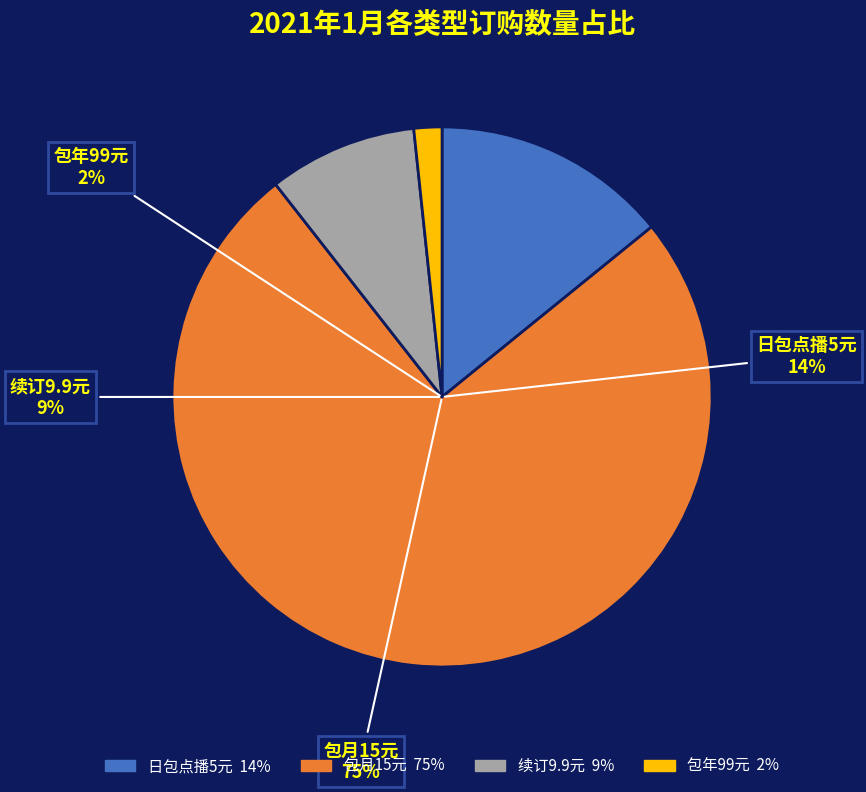

Which category has the smallest portion of the pie?

4